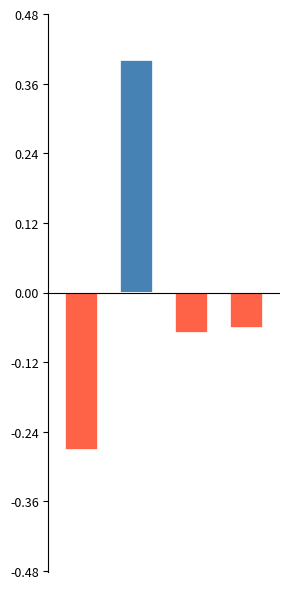

What is the value of the investimento em saúde (above mean) bar at the 2nd from the left?

0.4